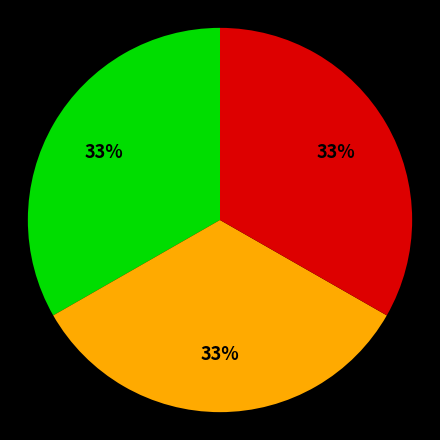

To the nearest percent, what is the average slice percentage?

33%